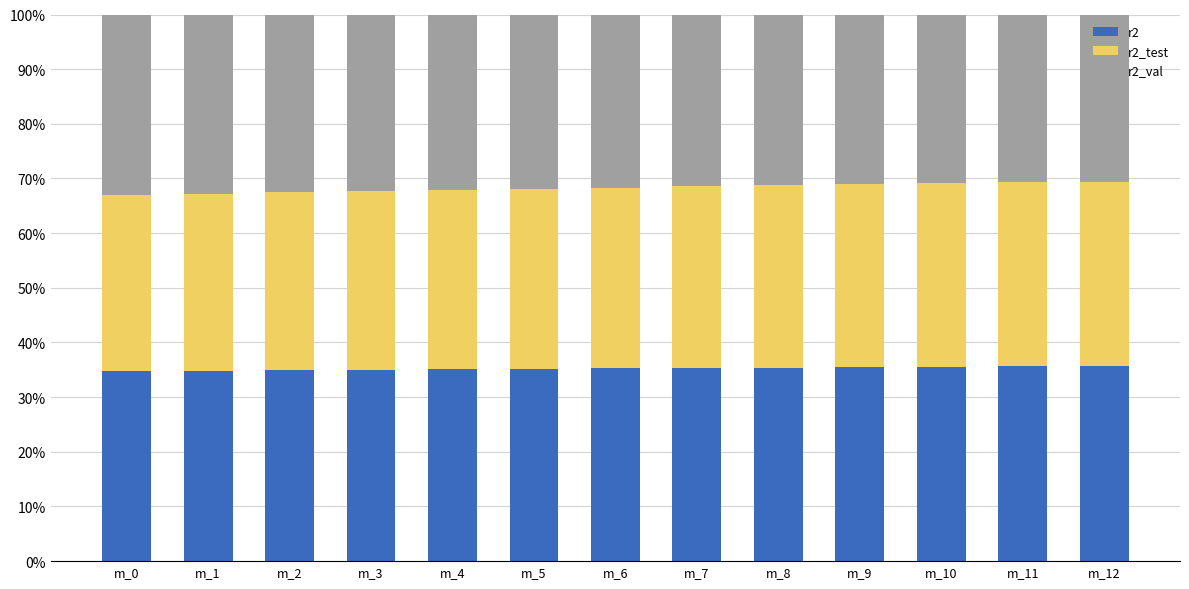

What is the lowest value of the r2 series?

34.7